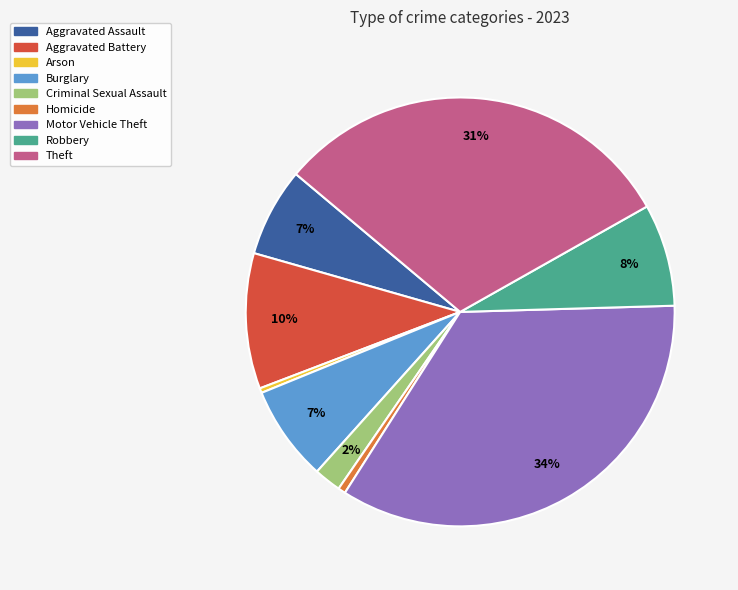

Approximately how many times larger is the value at Robbery compared to Theft?

0.3